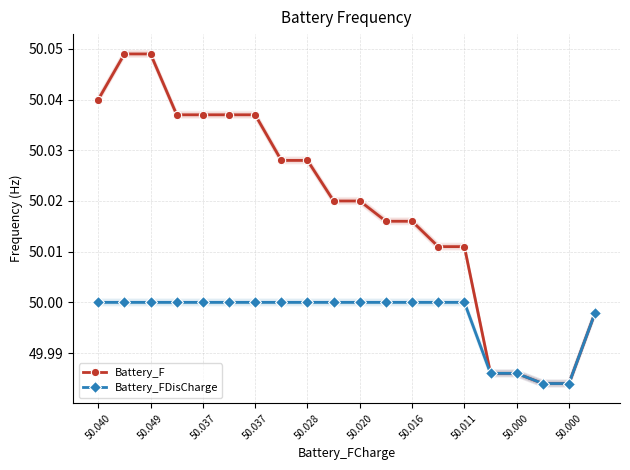

What is the difference between the second highest and second lowest values in the Battery_F series?

0.1